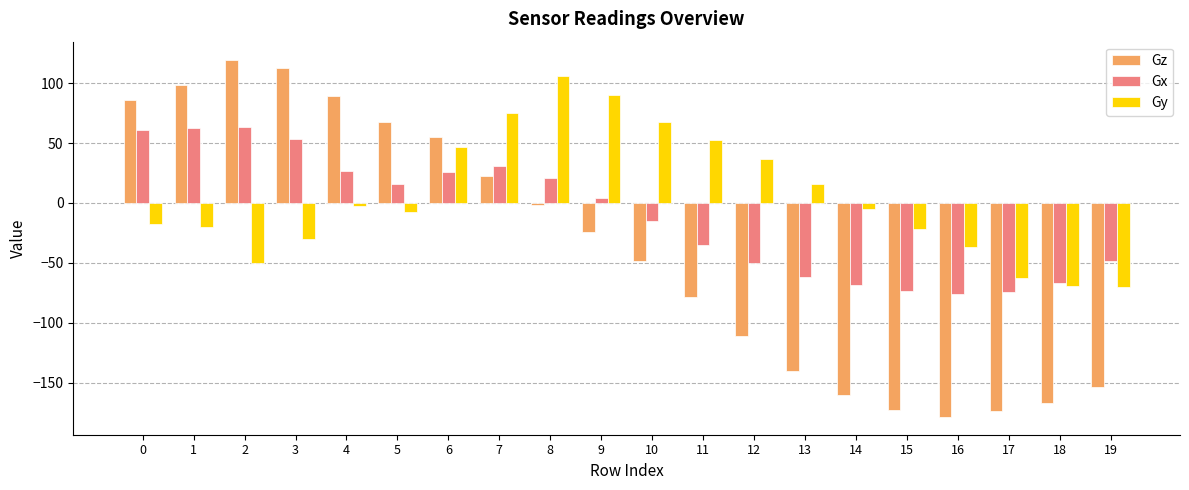

What is the sum of all Gz values?

-759.9